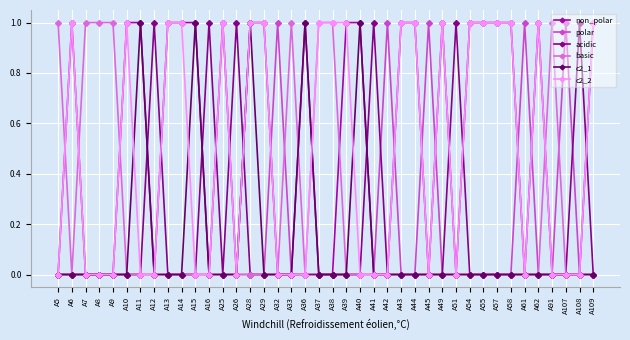

True or false: polar has a value of 1 at A33.

False